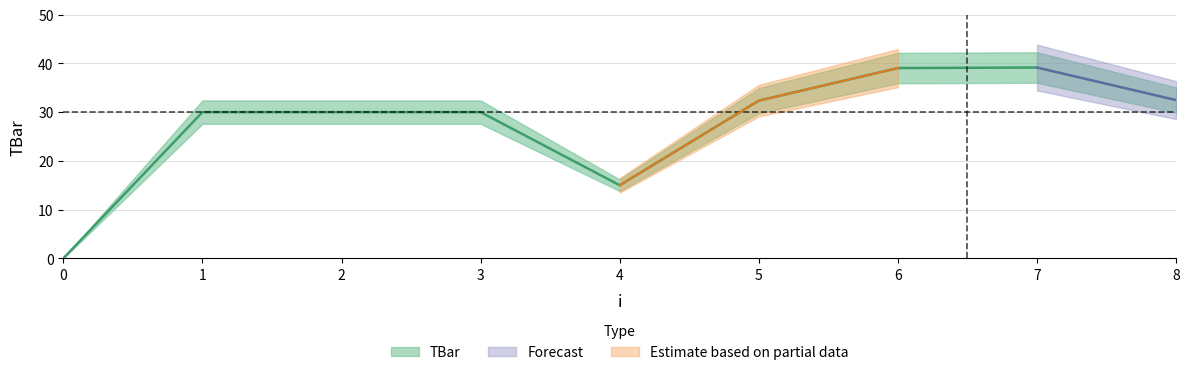

Does the chart display data point markers on the line(s)?

No